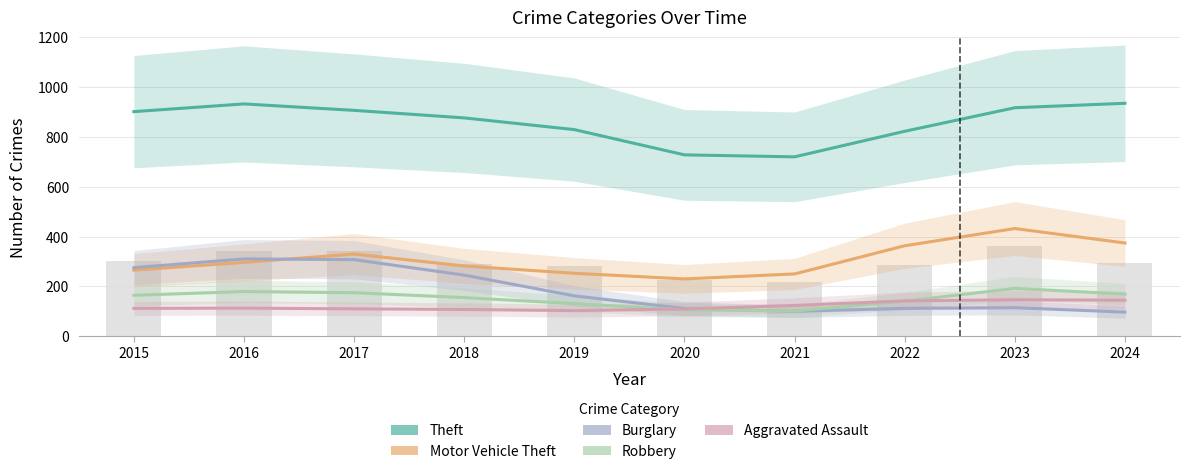

True or false: Motor Vehicle Theft has a value of 148.7 at 2021.

False